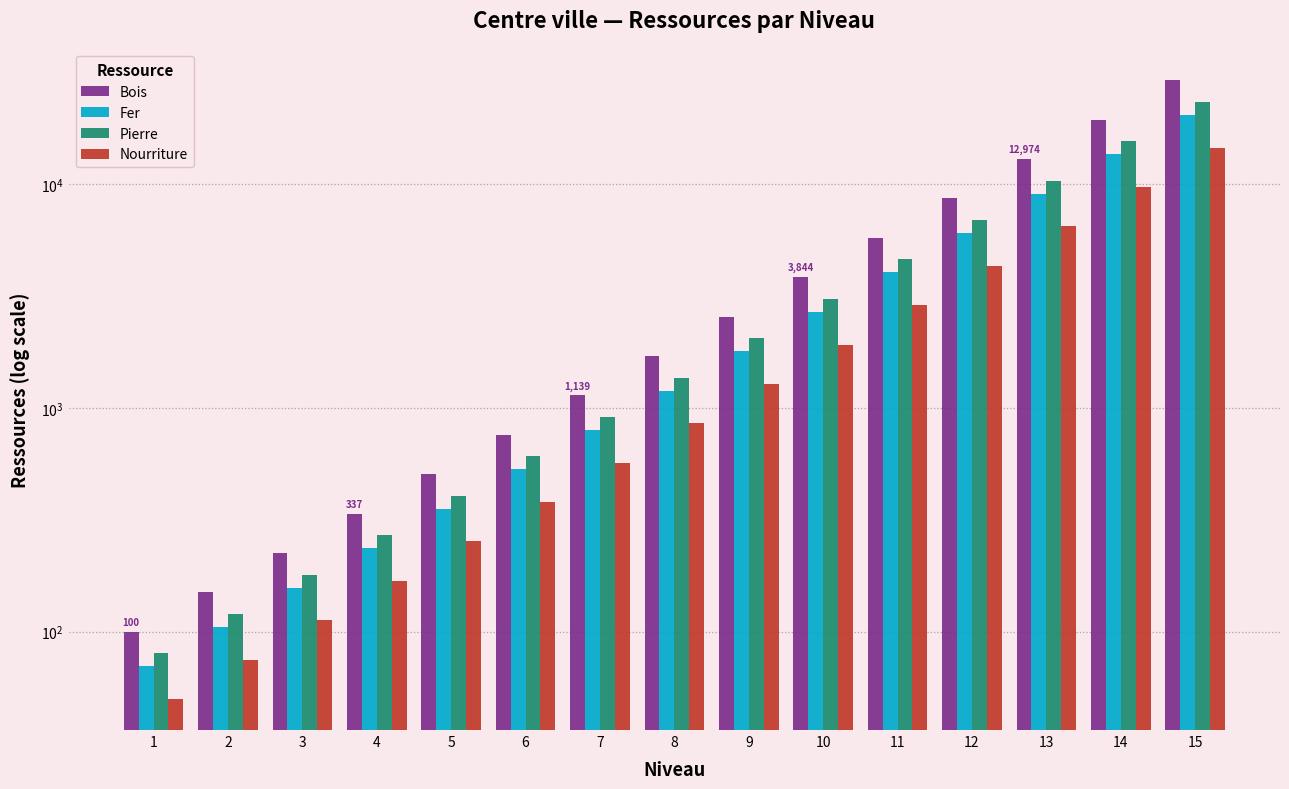

What is the difference between the Fer values at 6 and 9?

1262.5